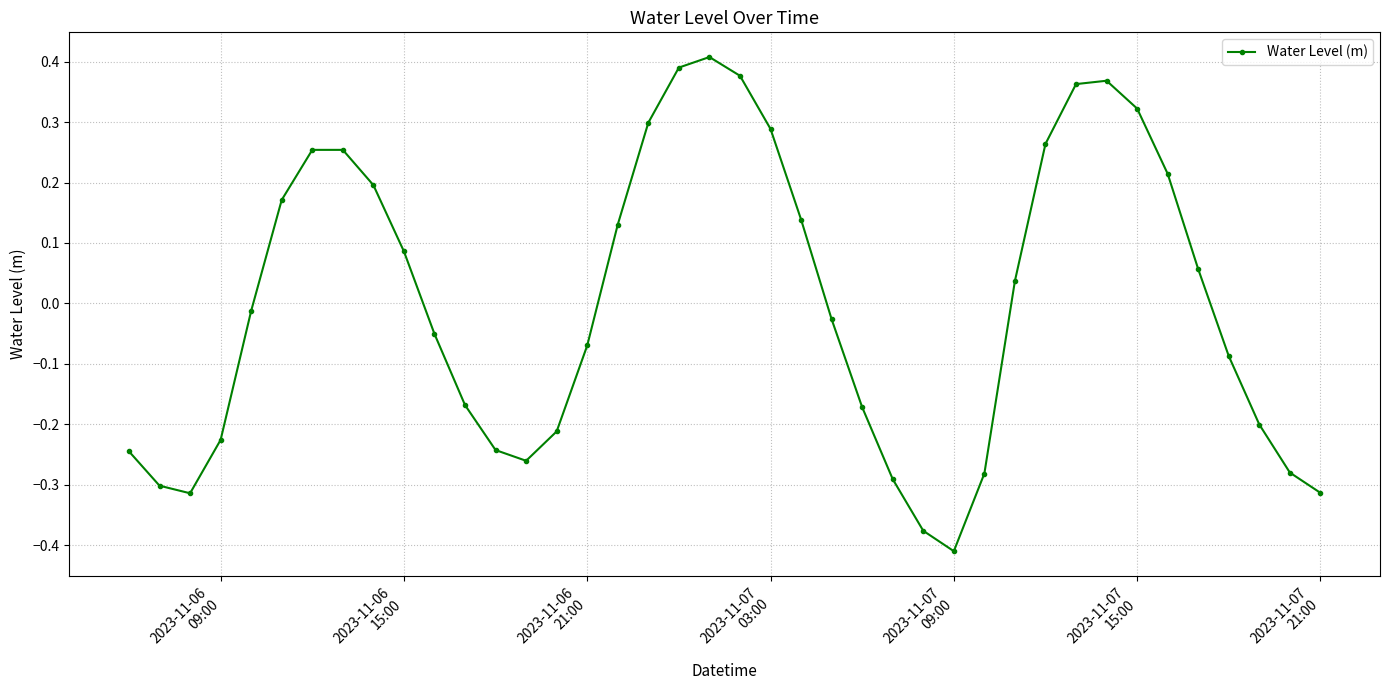

How many interior local valleys (lower than both neighbors) does the data have?

3